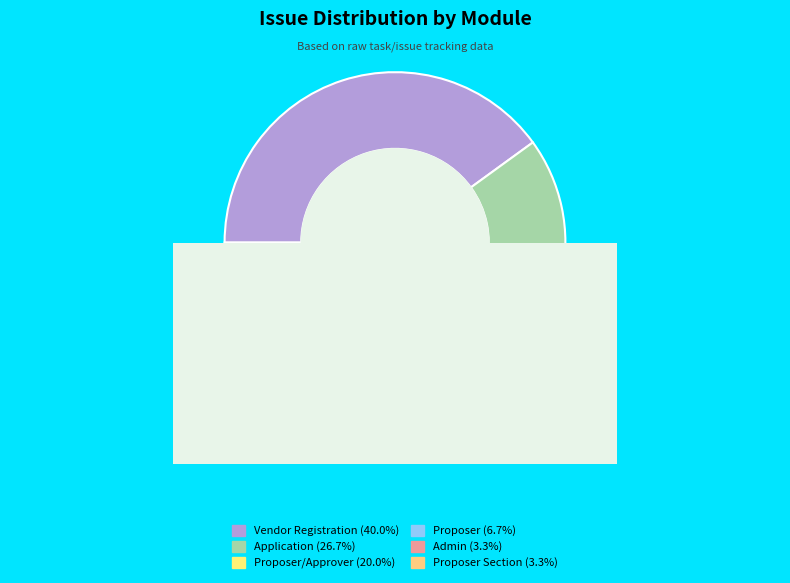

Is Vendor Registration the majority of the pie?

No